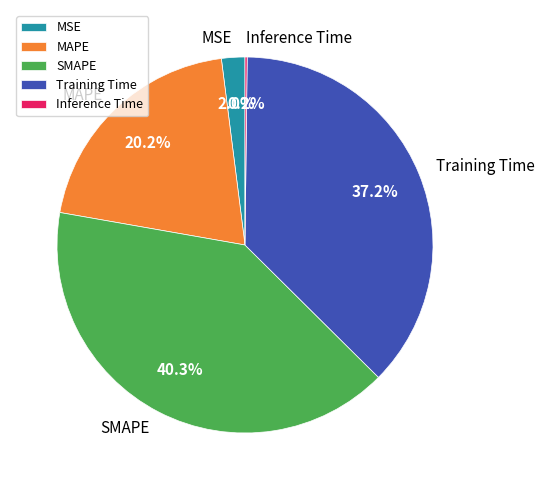

To the nearest percent, what is the difference between the SMAPE and Training Time slice percentages?

3%